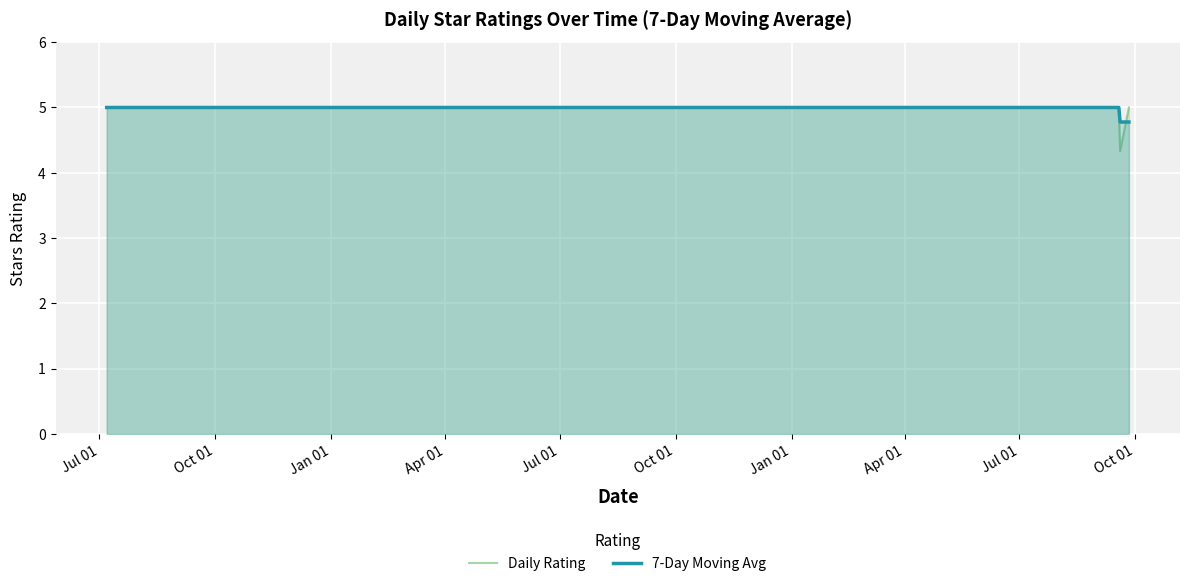

What is the lowest value of the Daily Rating series?

4.3